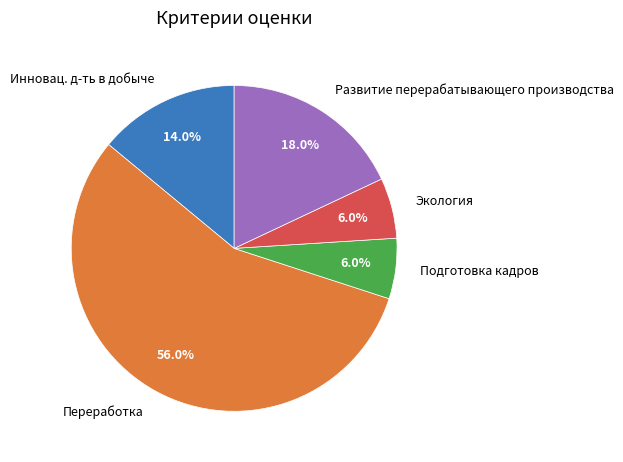

True or false: Подготовка кадров accounts for 6% of the total.

True